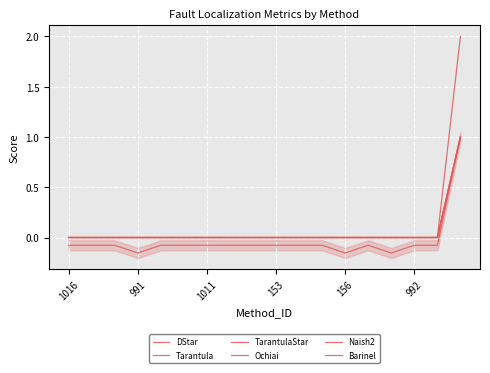

Is the value of Tarantula at 1011 greater than the value of Naish2 at 13?

Yes